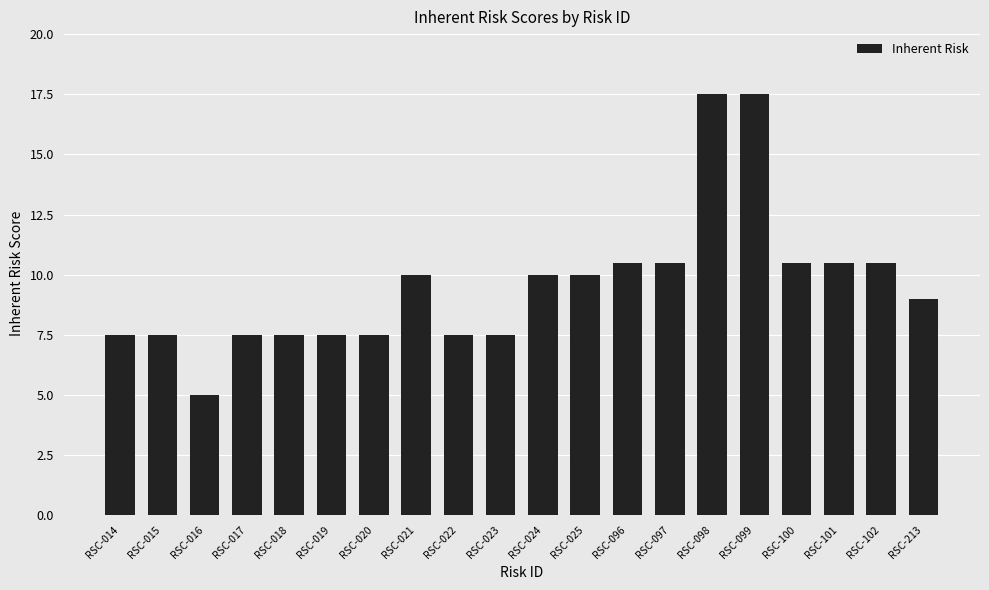

Read the value at RSC-021.

10.0